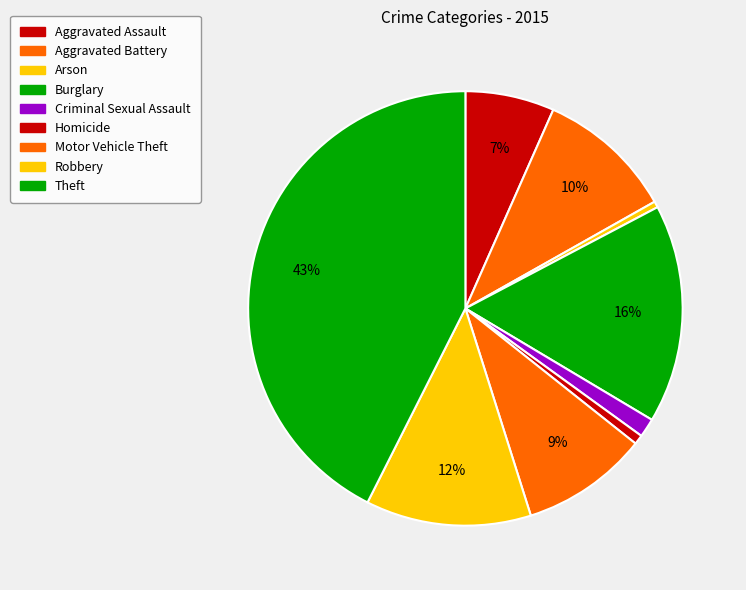

Is there any slice that represents more than half of the pie?

No